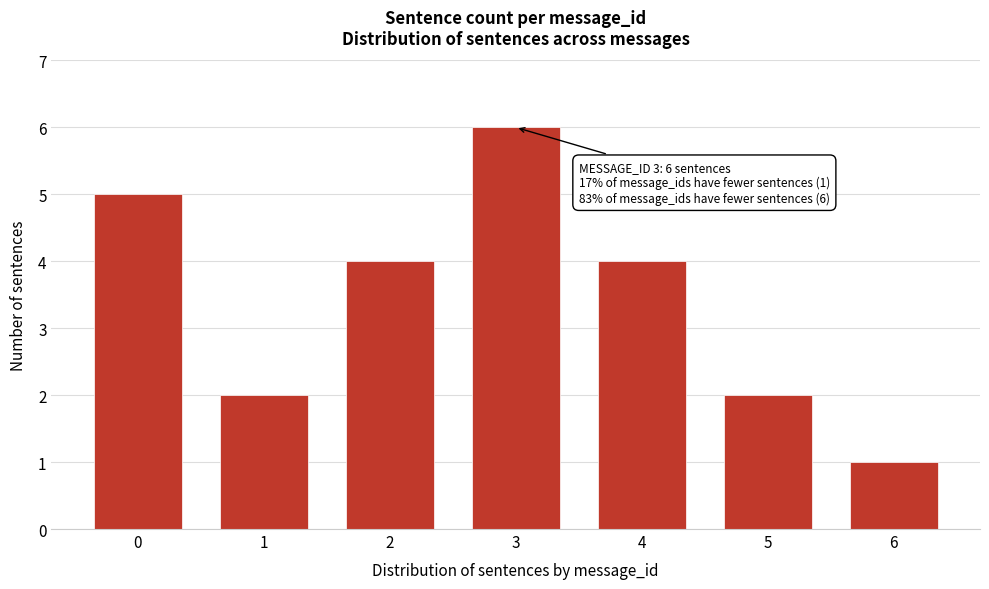

Reading left to right, extract all data points from this chart.

0=5	1=2	2=4	3=6	4=4	5=2	6=1